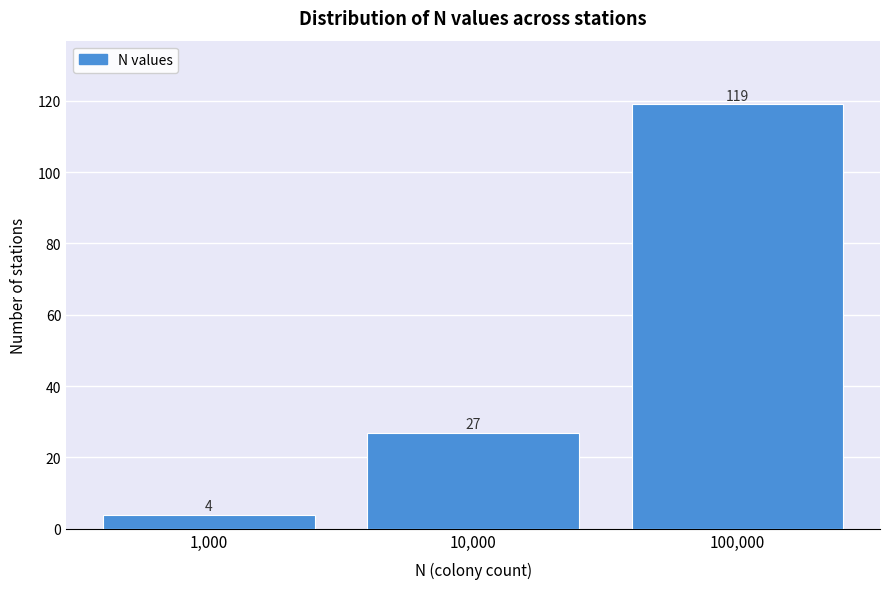

Reading right to left, transcribe all the data shown in this chart.

100,000=119	10,000=27	1,000=4